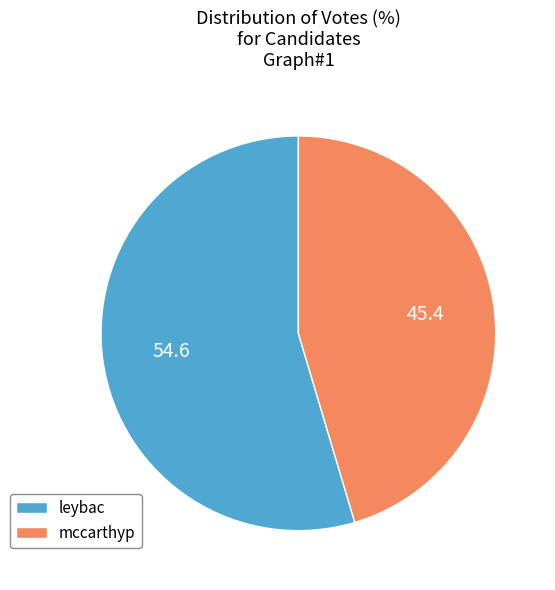

Do leybac and mccarthyp together represent more than half of the pie?

Yes